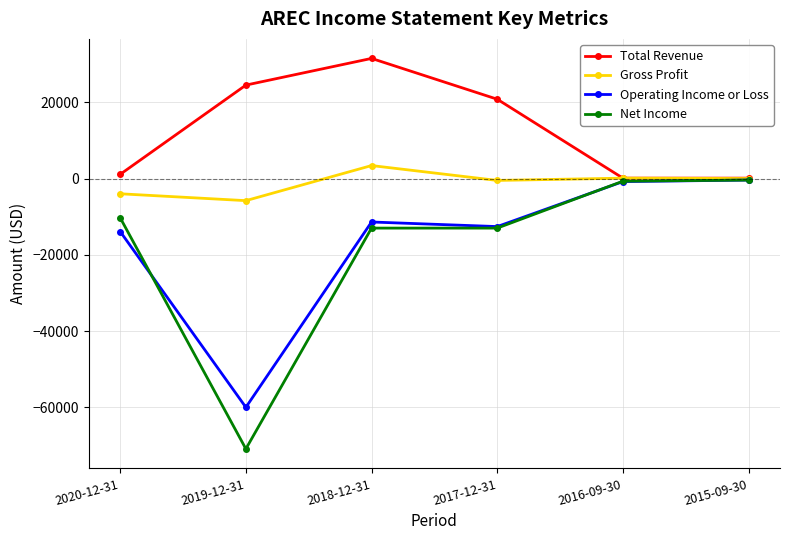

What is the average value of the Net Income series?

-18050